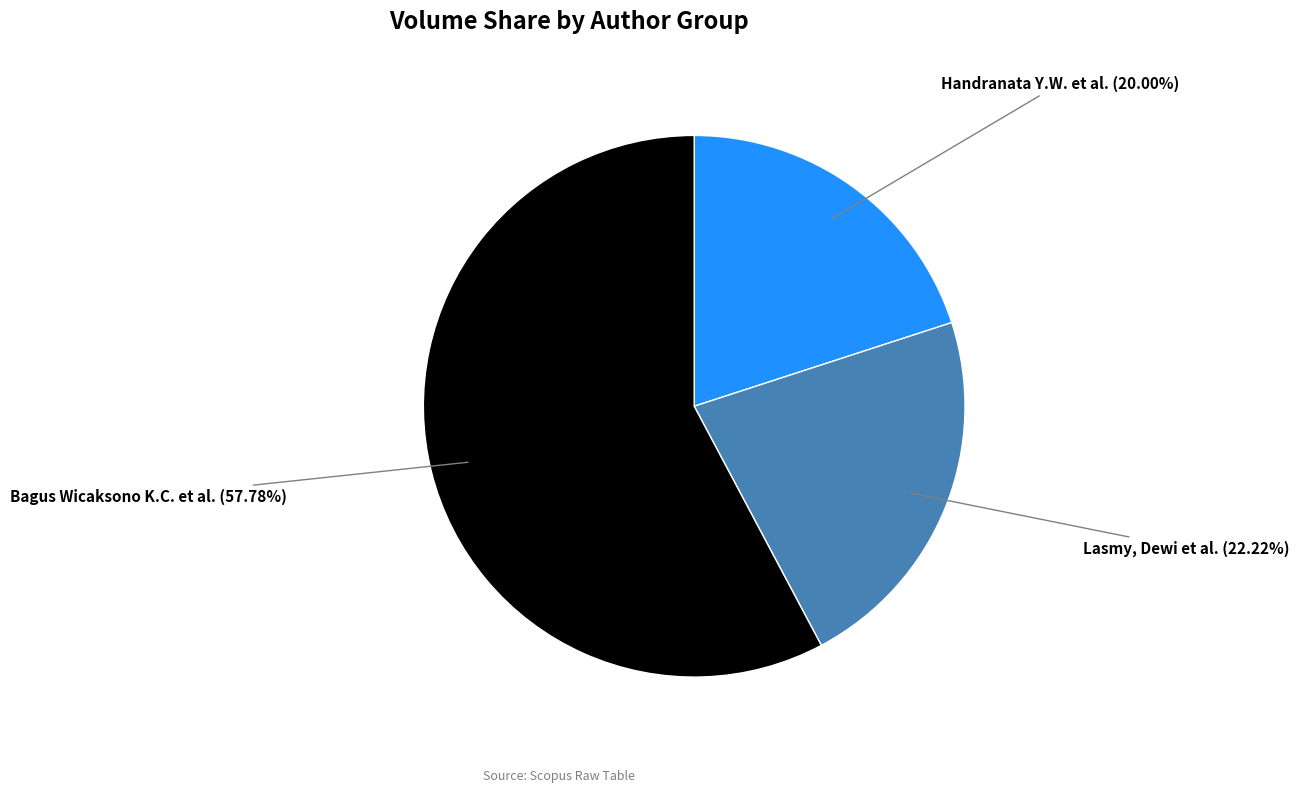

What is the largest slice in the pie chart?

Bagus Wicaksono K.C. et al.